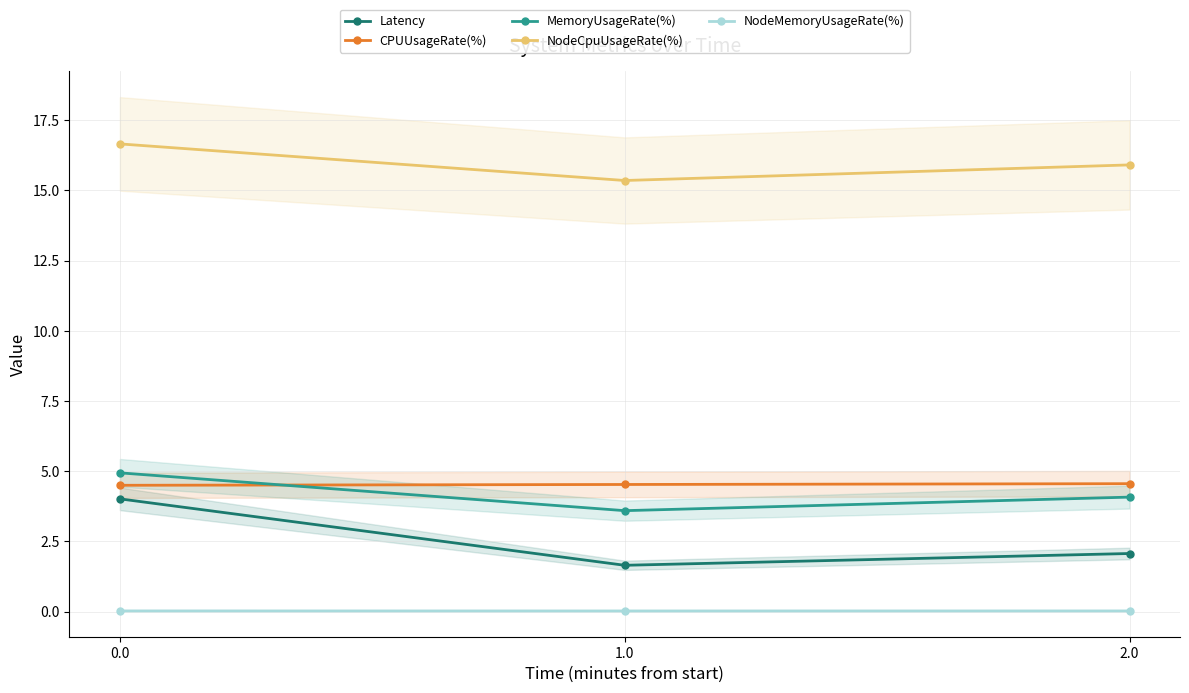

What is the average value of the Latency series?

2.6